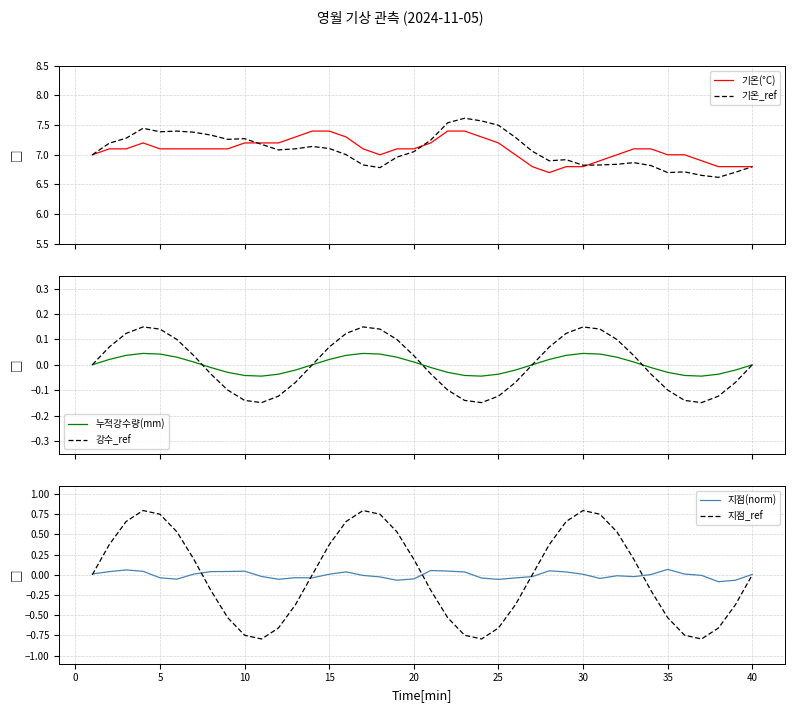

The value of 지점_ref at 5 is 0.5. True or false?

False